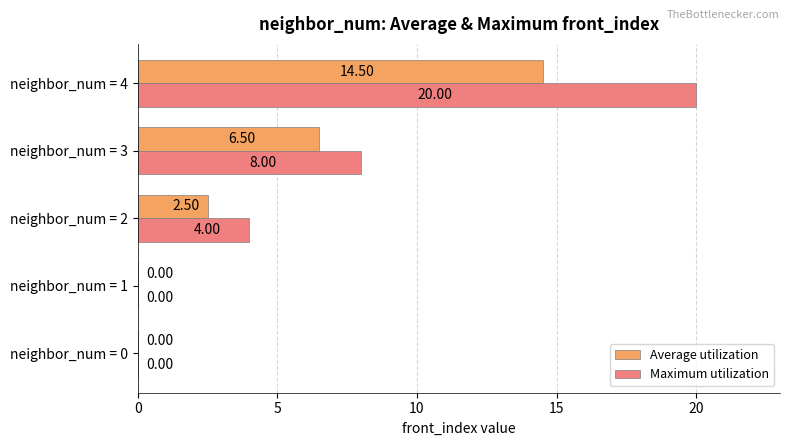

What is the sum of the Maximum utilization values at neighbor_num = 0 and neighbor_num = 4?

20.0